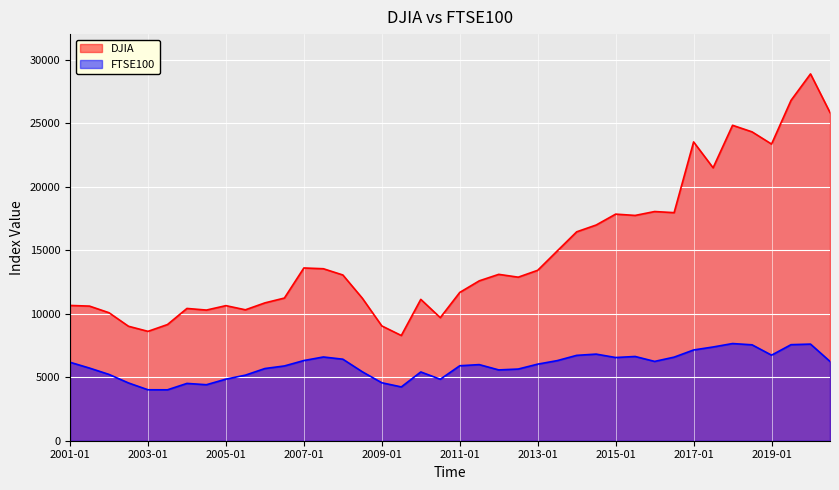

At which category does FTSE100 reach its first local valley?

2003-07